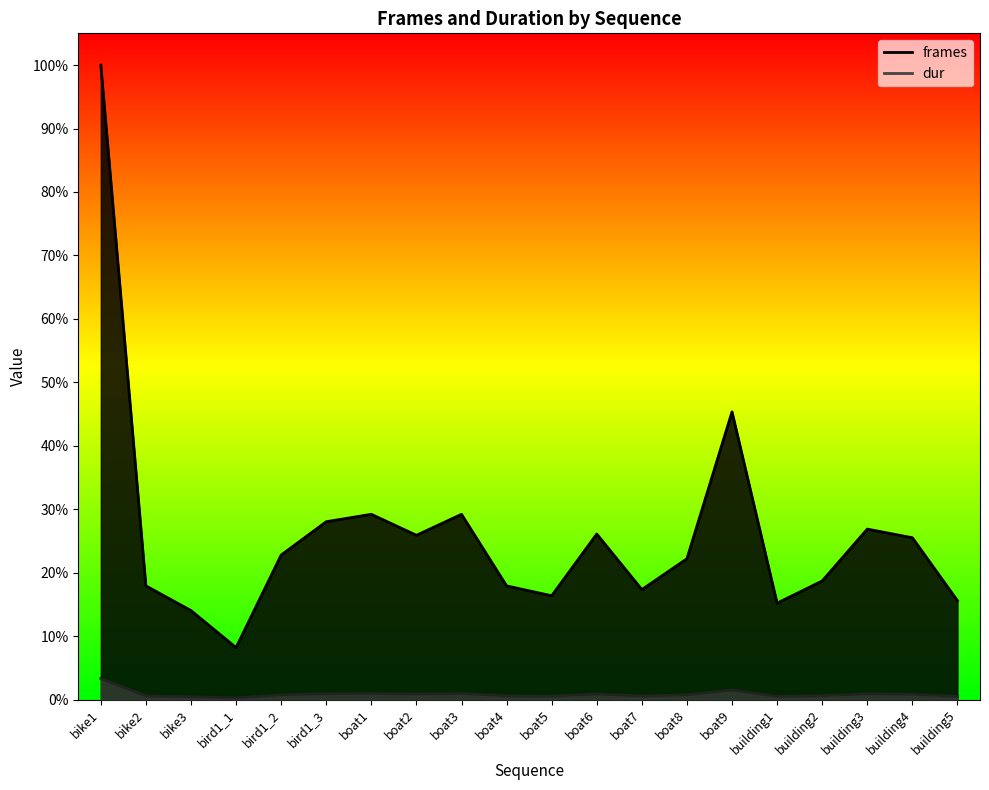

What is the average value of the dur series?

27